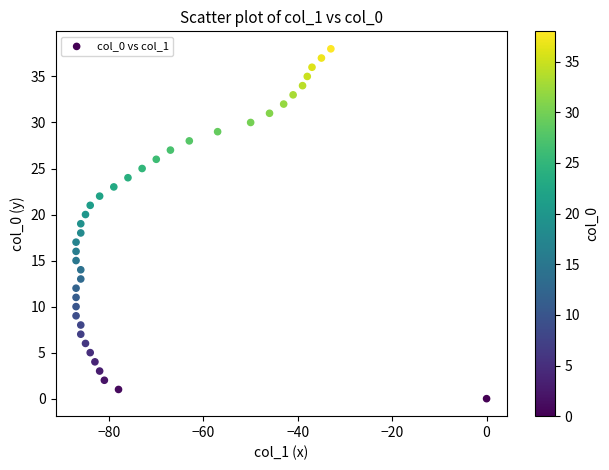

What is the range of X values (max minus min)?

87